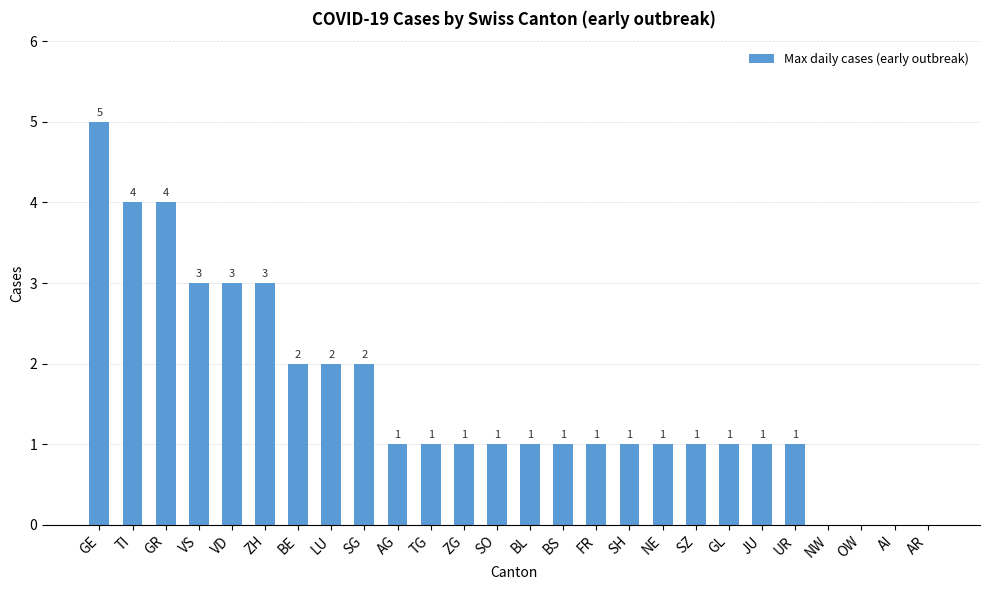

At which category does the chart reach its peak across all series?

GE